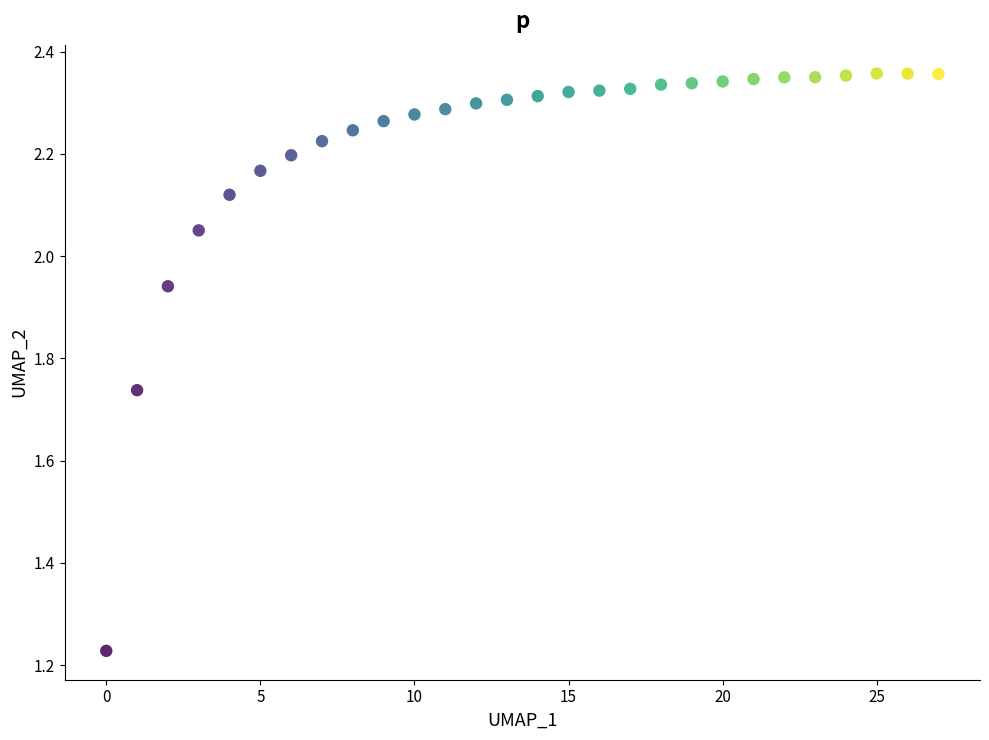

What is the range of Y values (max minus min)?

1.1